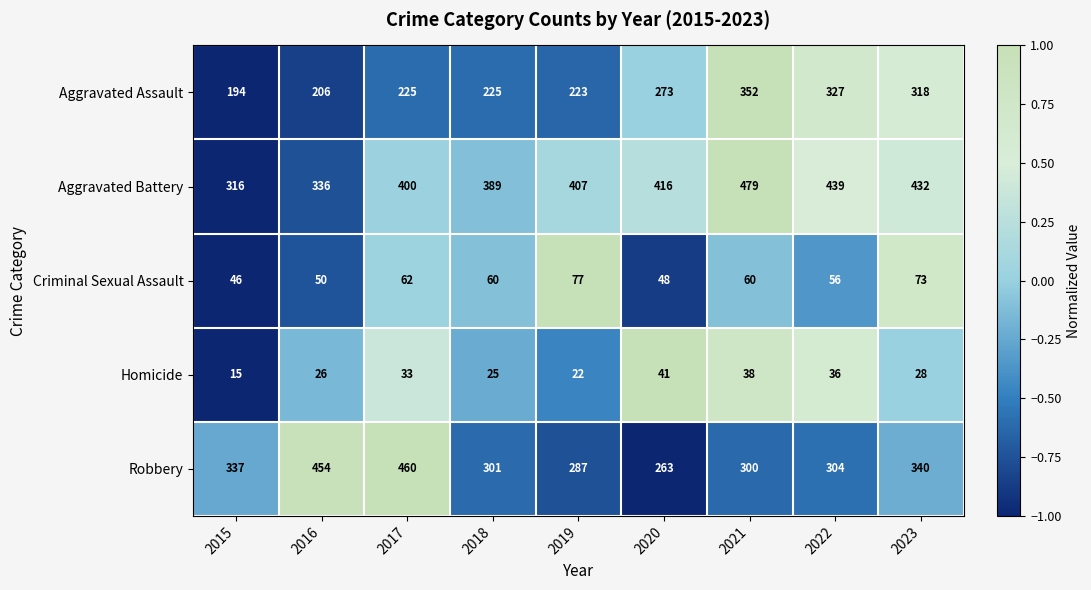

The Aggravated Battery series shows 336 at 2016. True or false?

True